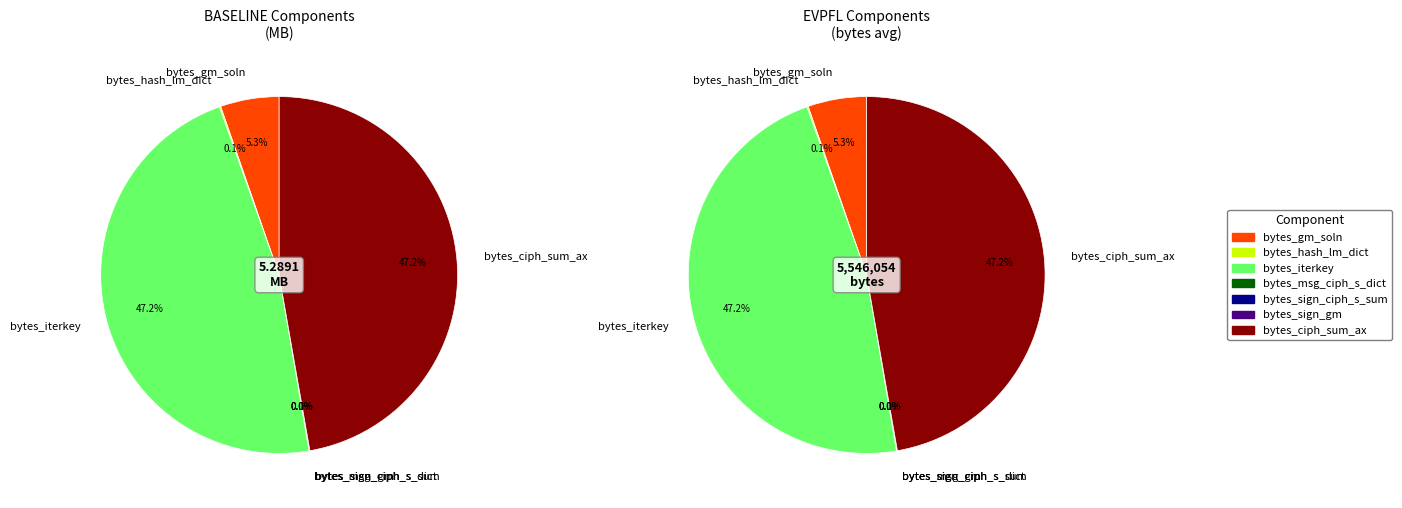

What is the largest slice in the pie chart?

bytes_iterkey